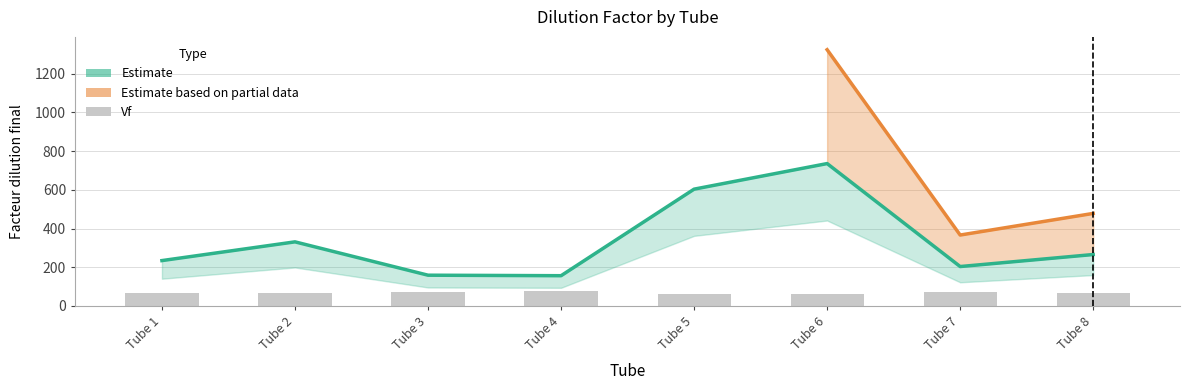

Is it true that facteur_dilution_final_low equals 140.6 at 1?

True